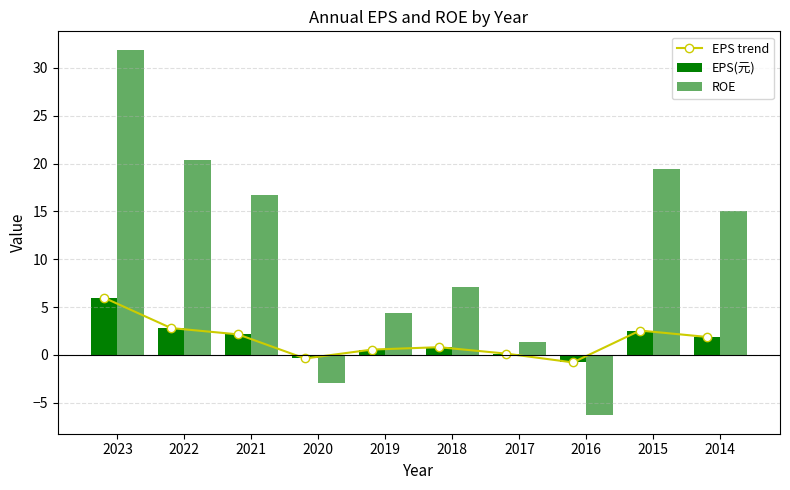

How many series are shown in this chart?

3